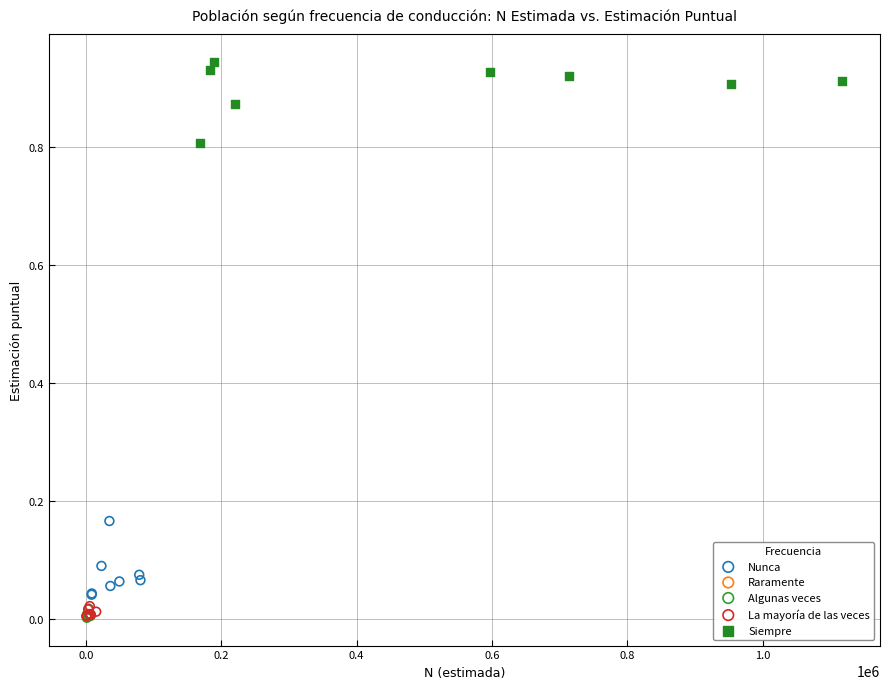

What are all the series names shown in the legend?

Nunca, Raramente, Algunas veces, La mayoría de las veces, Siempre